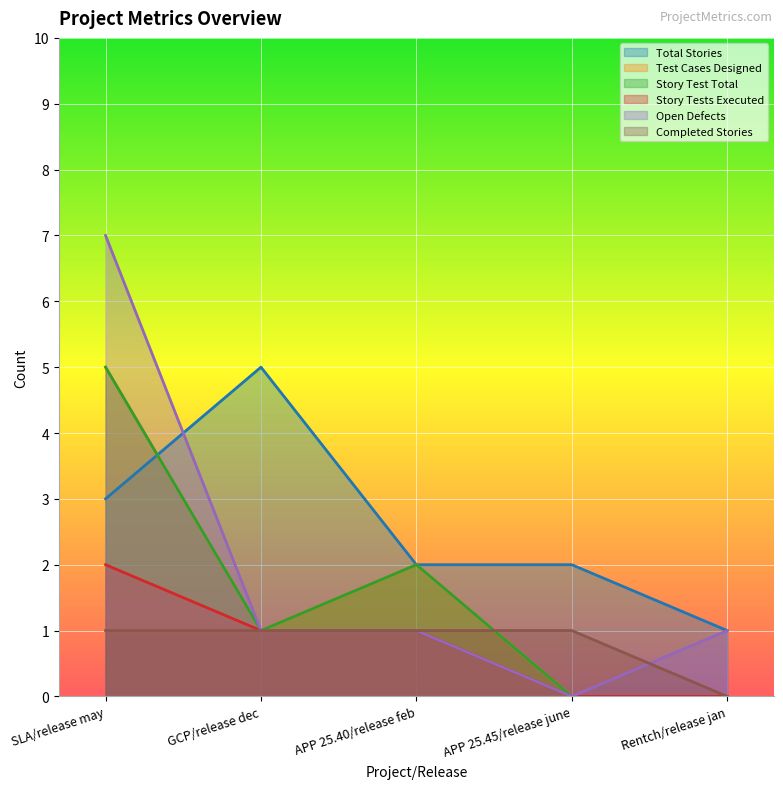

Between GCP/release dec and APP 25.40/release feb, which series saw the biggest shift?

Total Stories